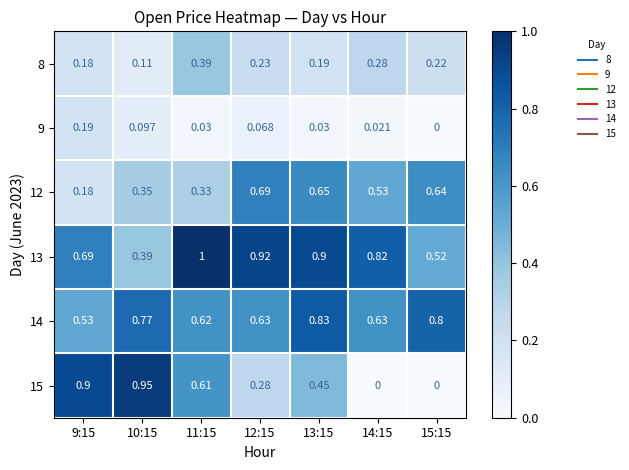

Which series has the largest range (max minus min)?

15